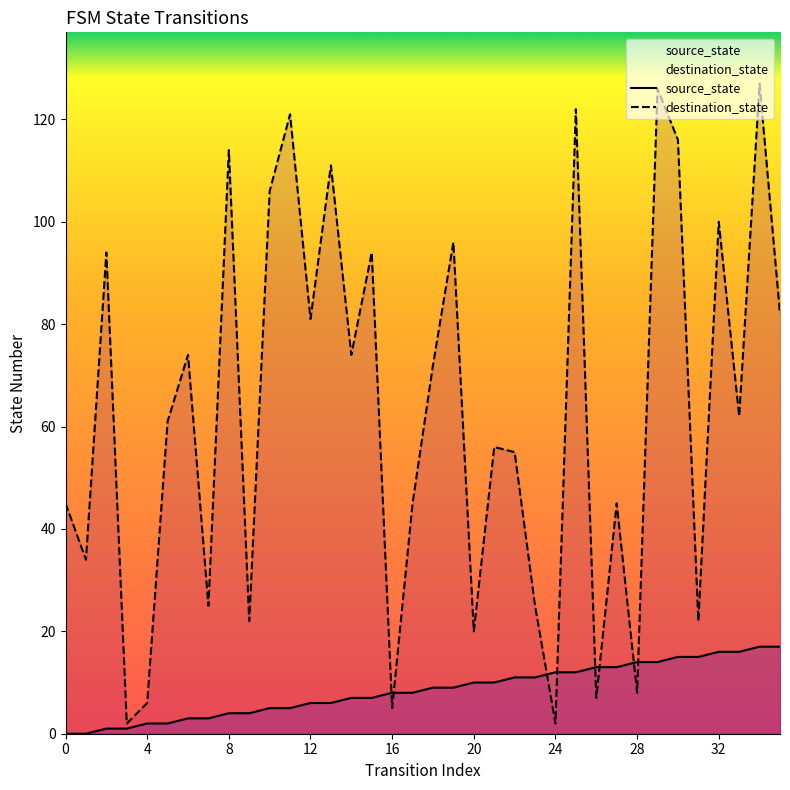

List the series in order of their peak value, lowest first.

source_state, destination_state